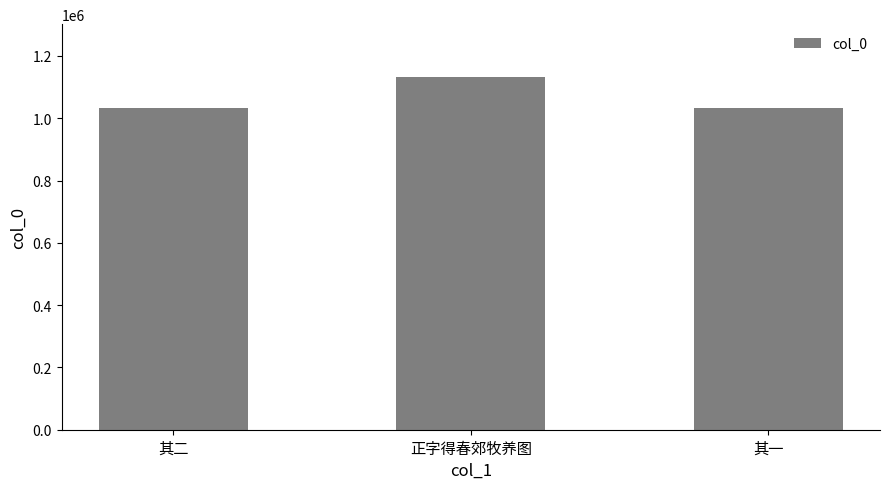

What is the value of the 3rd bar from the left?

1033948